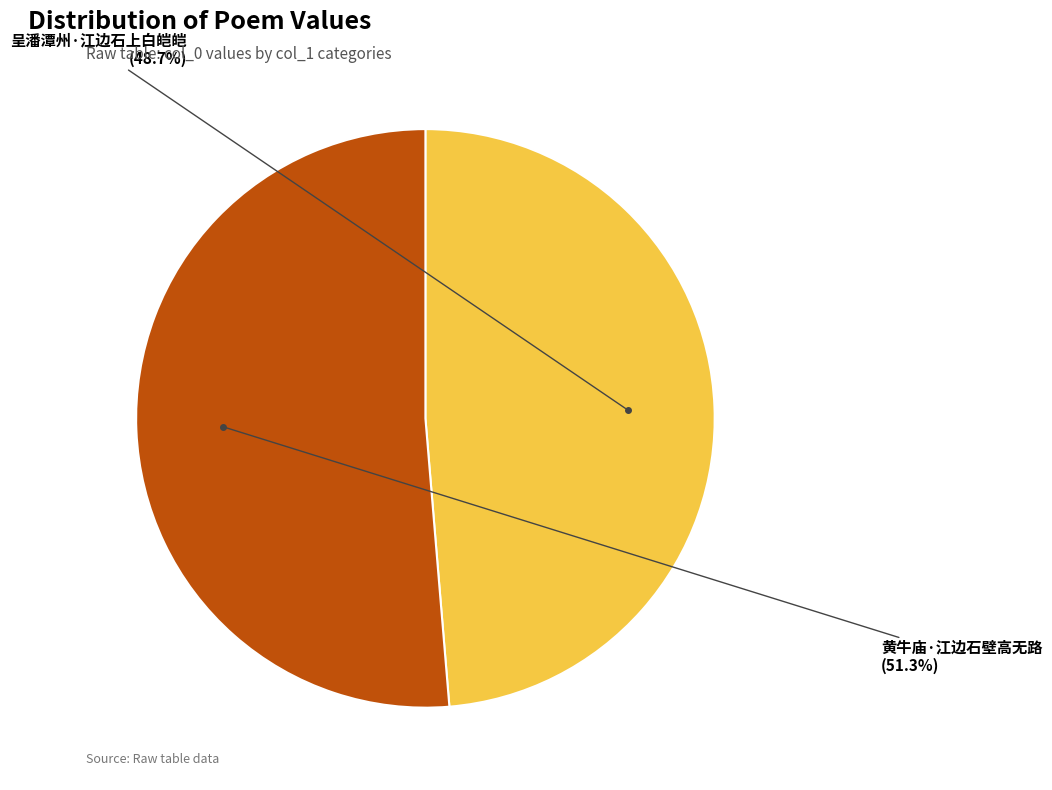

What is the largest slice in the pie chart?

黄牛庙·江边石壁高无路